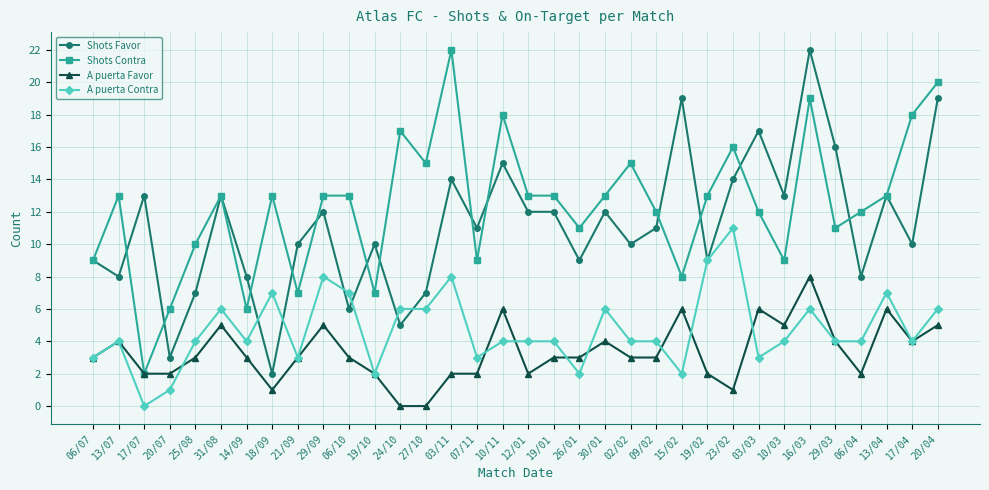

Is the value of A puerta Favor at 02/02 greater than the value of A puerta Contra at 17/07?

Yes